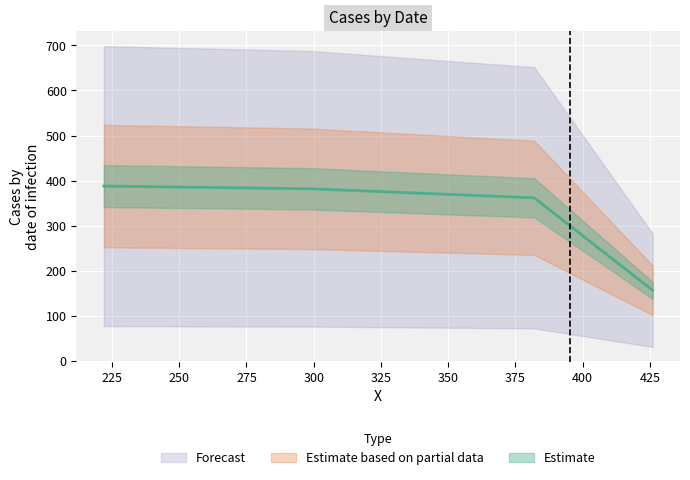

What is the difference between the maximum and minimum values?

231